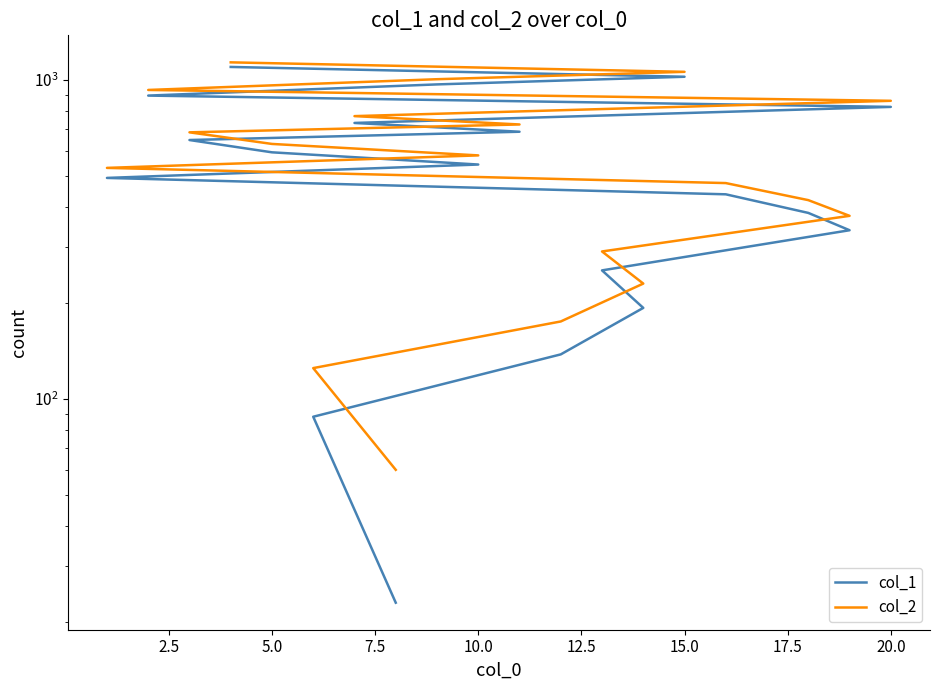

At which label does col_2 first exceed 580?

5.0